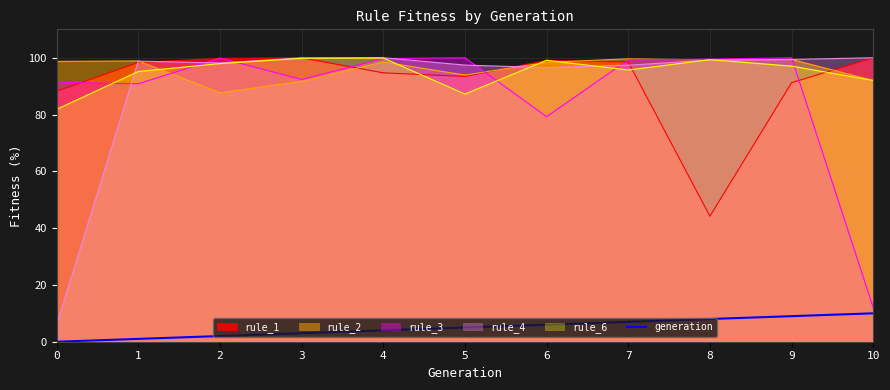

True or false: the data has more than 0 interior local peaks.

False